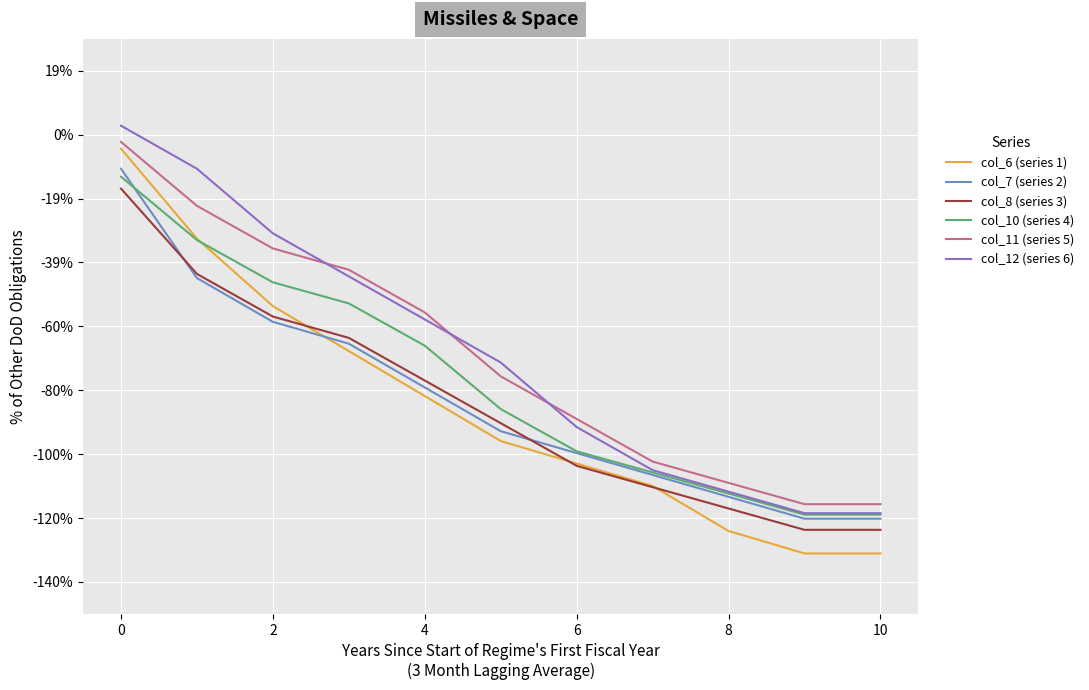

What are all the series names shown in the legend?

col_6 (series 1), col_7 (series 2), col_8 (series 3), col_10 (series 4), col_11 (series 5), col_12 (series 6)